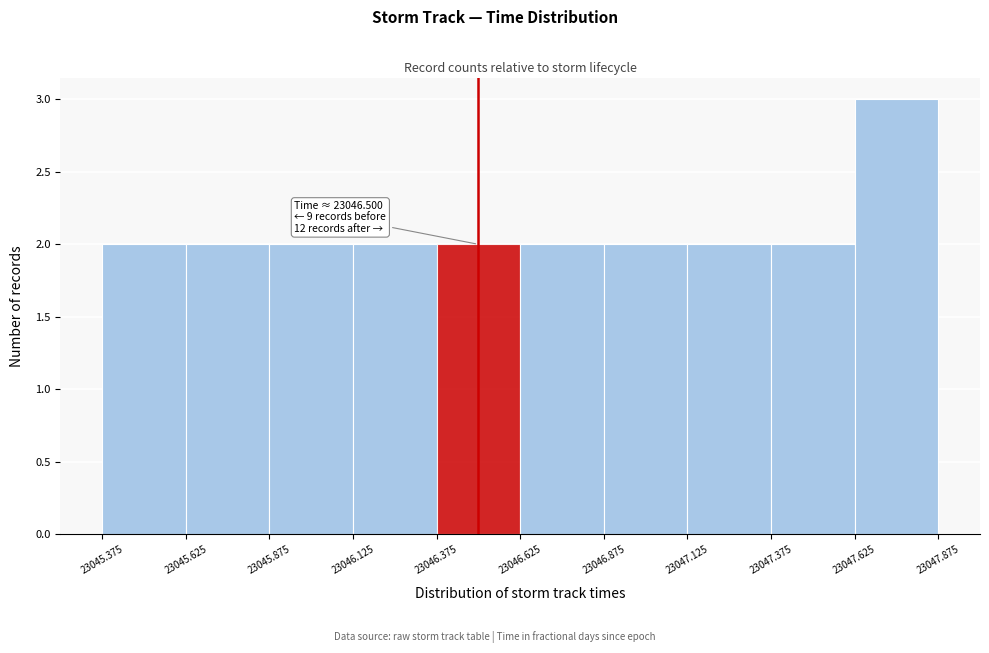

Over which range of the x-axis is the bar tallest?

23047.625 to 23047.875